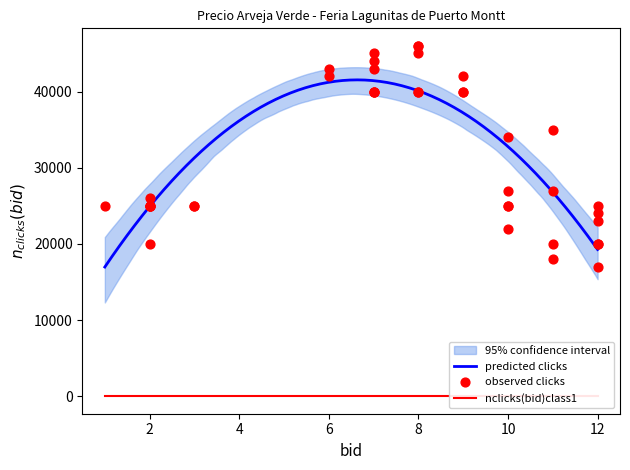

What is the lowest value of the predicted clicks series?

16976.8